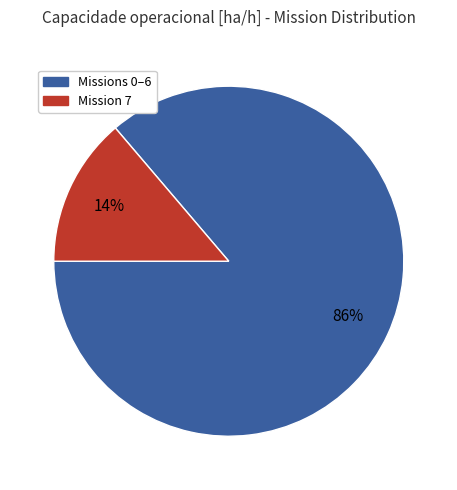

How many slices are in this pie chart?

2